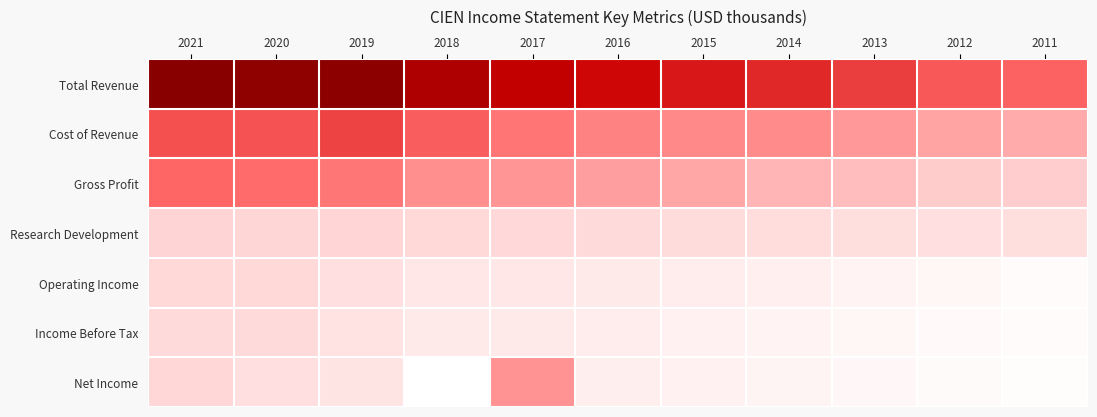

Reading right to left, list all the values displayed in this chart.

Total Revenue: 2011=1742000	2012=1833900	2013=2082500	2014=2288300	2015=2445700	2016=2600600	2017=2801700	2018=3094300	2019=3572100	2020=3532200	2021=3620700
Cost of Revenue: 2011=1032800	2012=1109700	2013=1217400	2014=1339900	2015=1370100	2016=1439000	2017=1555900	2018=1779600	2019=2030100	2020=1879300	2021=1905700
Gross Profit: 2011=709100	2012=724200	2013=865200	2014=948400	2015=1075600	2016=1161600	2017=1245800	2018=1314700	2019=1542100	2020=1652900	2021=1715000
Research Development: 2011=379900	2012=364200	2013=383400	2014=401200	2015=414200	2016=451800	2017=475300	2018=491600	2019=548100	2020=529900	2021=566200
Operating Income: 2011=-163200	2012=-79800	2013=-30400	2014=45700	2015=100400	2016=156200	2017=211100	2018=204000	2019=346800	2020=486300	2021=495400
Income Before Tax: 2011=-187800	2012=-134700	2013=-80200	2014=-26700	2015=23800	2016=86700	2017=156100	2018=148800	2019=313200	2020=456000	2021=462800
Net Income: 2011=-195500	2012=-144000	2013=-85400	2014=-40600	2015=11700	2016=72600	2017=1262000	2018=-344700	2019=253400	2020=361300	2021=500200